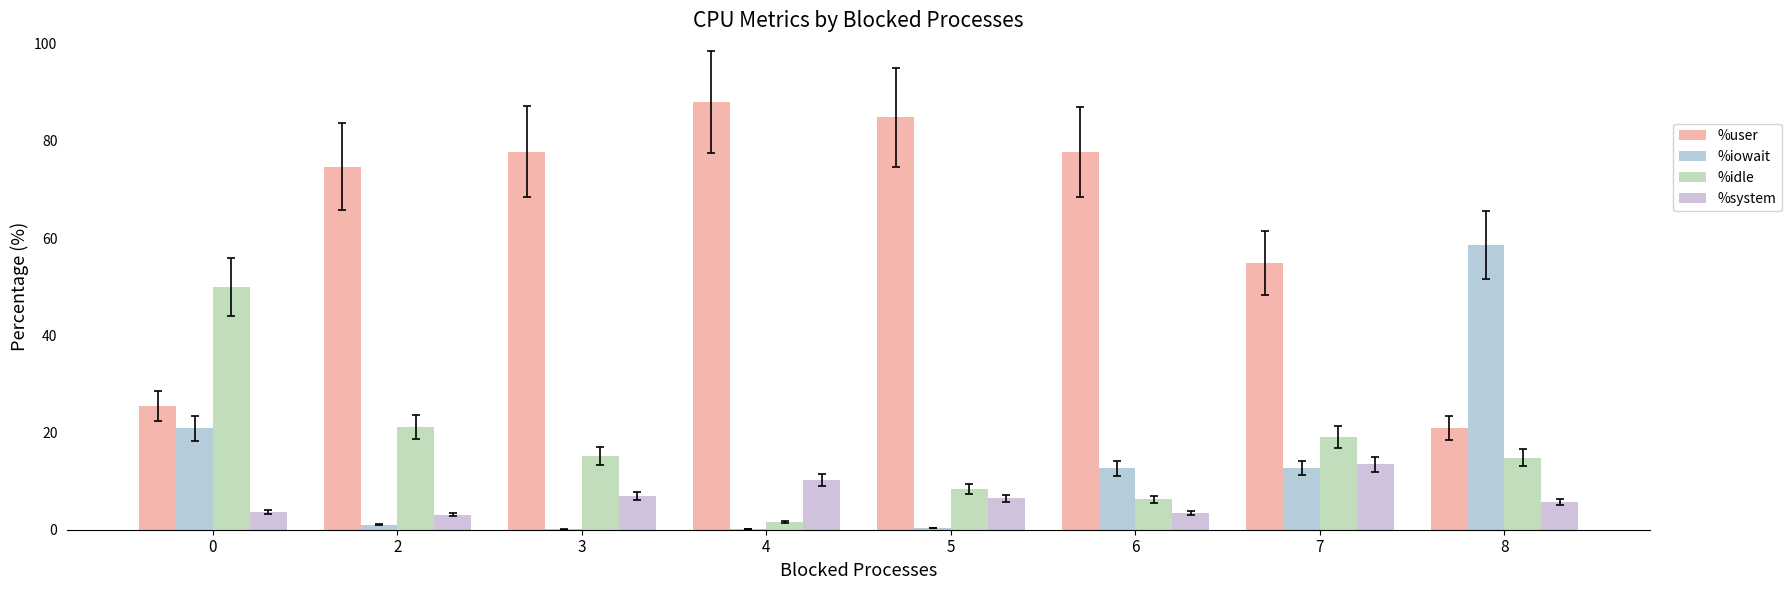

What is the value of the %iowait bar at the 6th from the left?

12.6